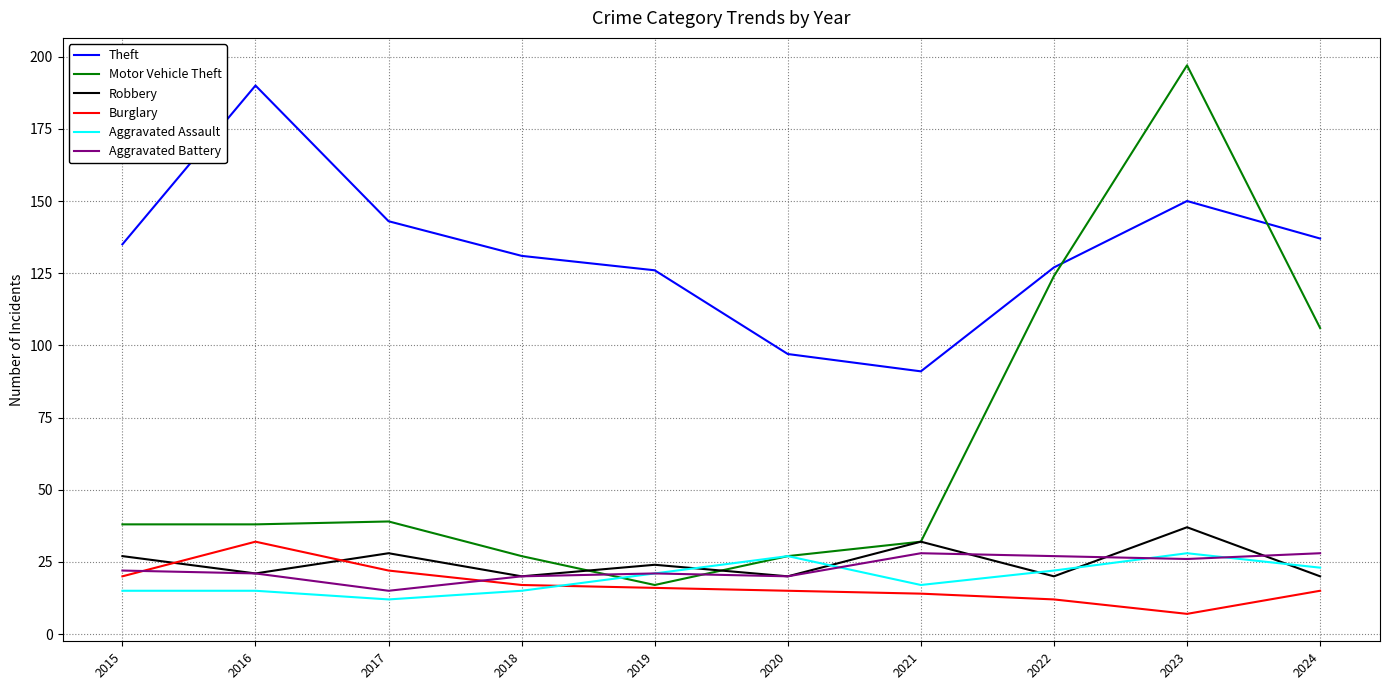

What is the sum of all Robbery values?

249